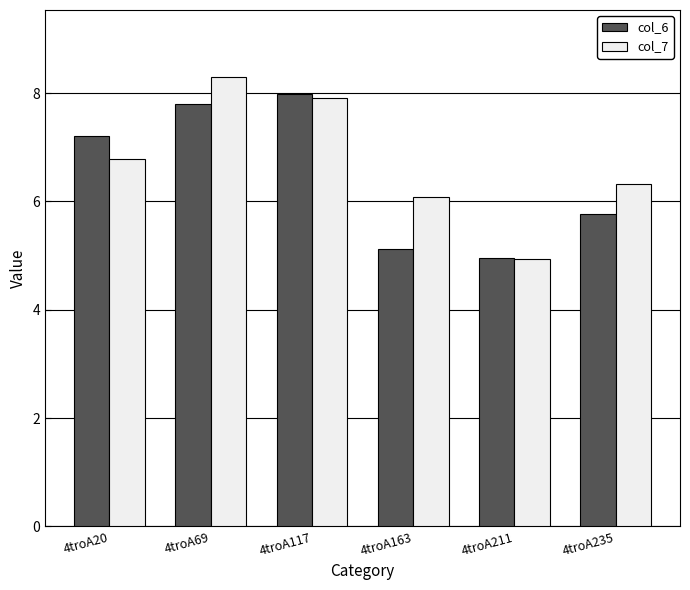

Reading right to left, list all the values displayed in this chart.

col_6: 4troA235=5.8	4troA211=5.0	4troA163=5.1	4troA117=8.0	4troA69=7.8	4troA20=7.2
col_7: 4troA235=6.3	4troA211=4.9	4troA163=6.1	4troA117=7.9	4troA69=8.3	4troA20=6.8